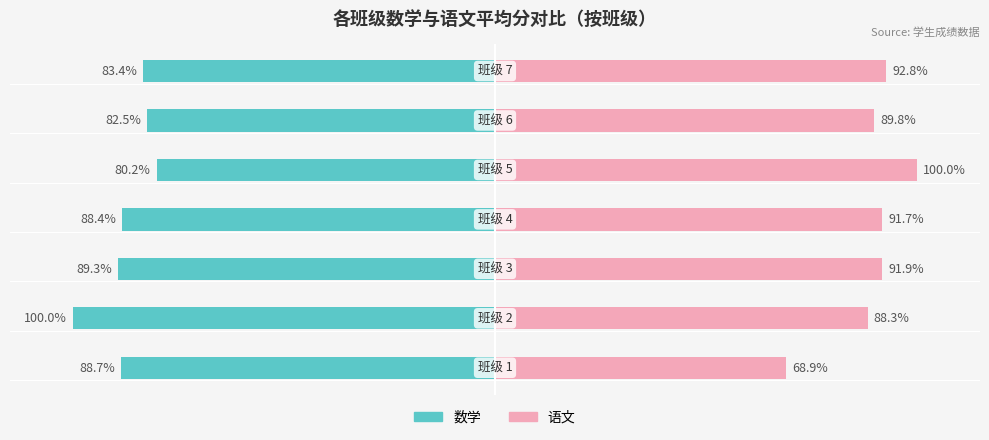

The 语文 series shows 44.3 at 5. True or false?

False